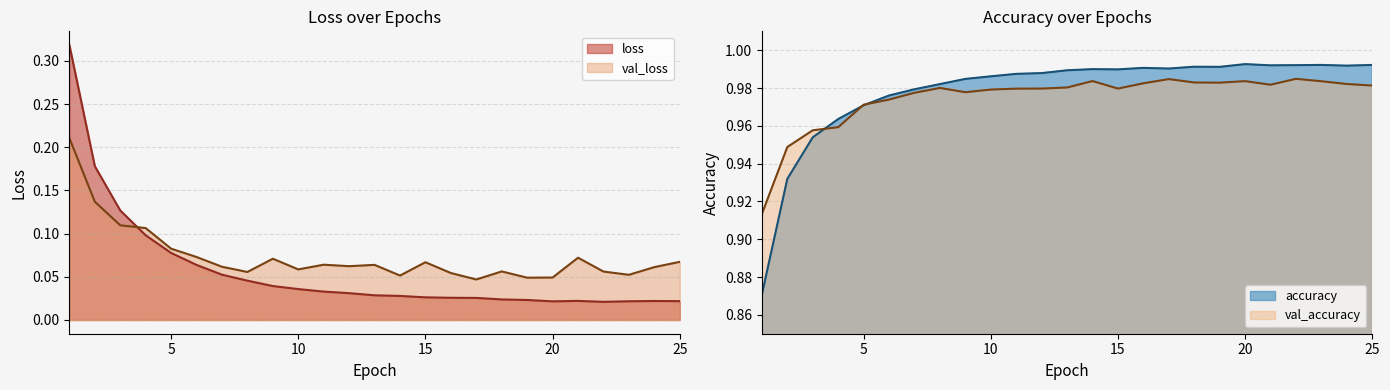

What is the difference between the maximum and minimum values in the val_accuracy series?

0.1